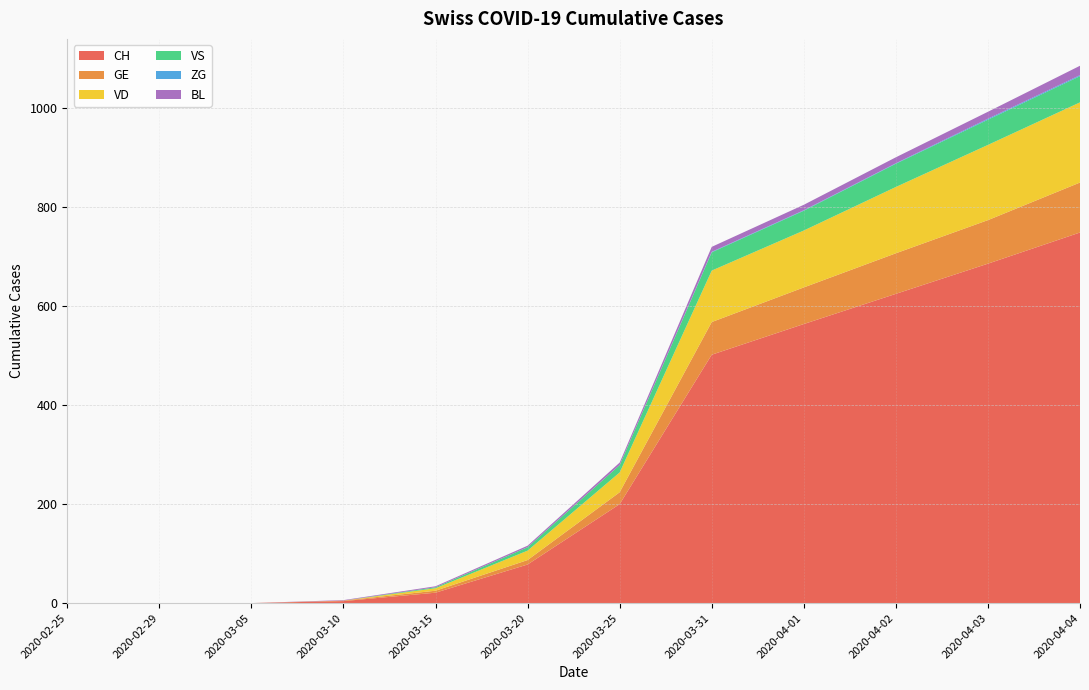

Reading left to right, list all the values displayed in this chart.

CH: 0	0	0	4	21	78	200	502	564	625	686	749
GE: 0	0	0	1	4	9	24	66	74	82	88	101
VD: 0	0	0	0	5	19	40	104	115	134	152	162
VS: 0	0	0	0	2	7	15	37	40	47	51	53
ZG: 0	0	0	0	0	0	0	1	1	1	2	2
BL: 0	0	0	1	2	3	5	10	11	12	14	19